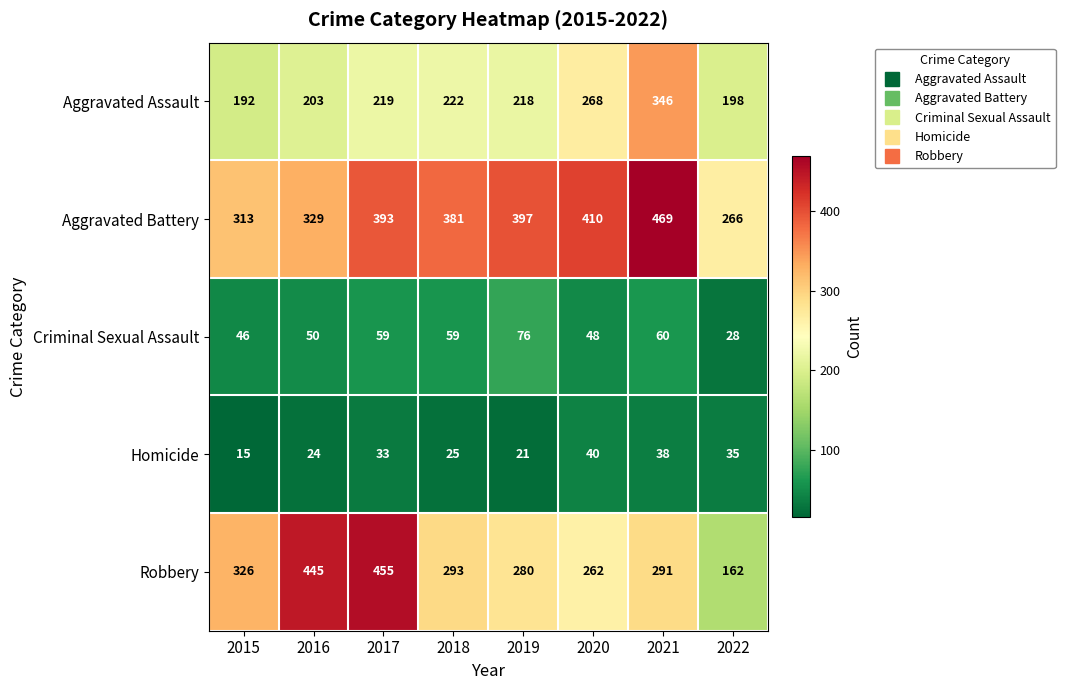

What is the spread (max minus min) of values at 2016?

421